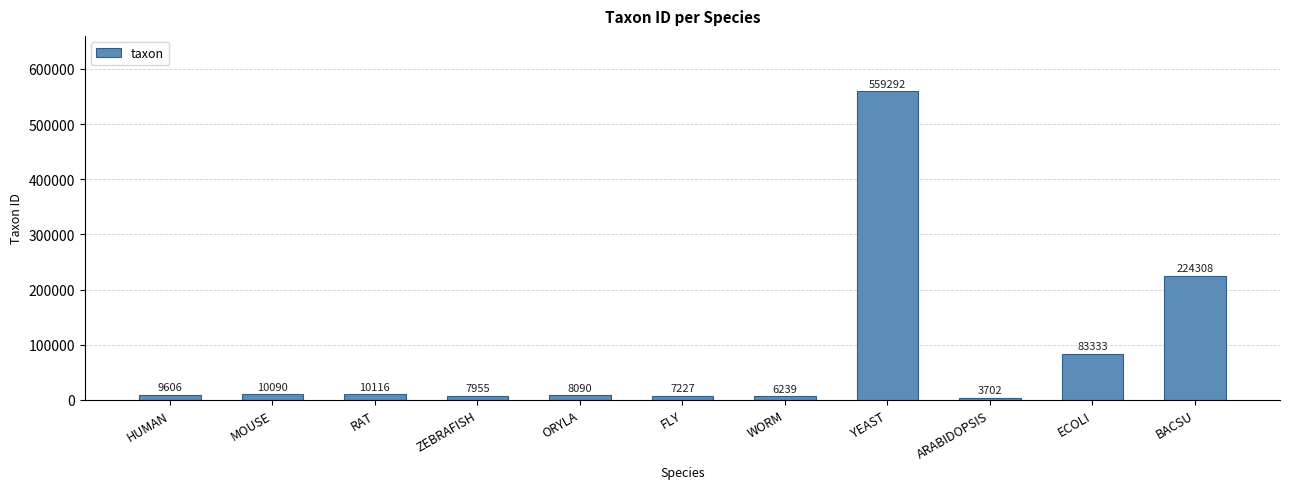

Reading right to left, transcribe all the data shown in this chart.

BACSU=224308	ECOLI=83333	ARABIDOPSIS=3702	YEAST=559292	WORM=6239	FLY=7227	ORYLA=8090	ZEBRAFISH=7955	RAT=10116	MOUSE=10090	HUMAN=9606